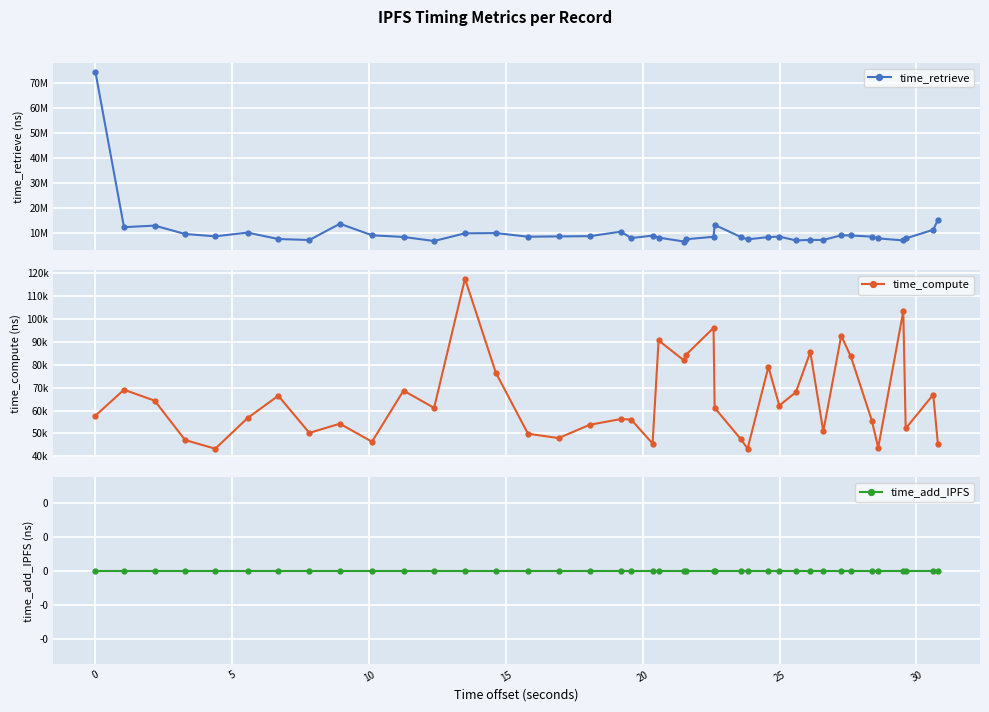

How many lines are shown in the chart?

3